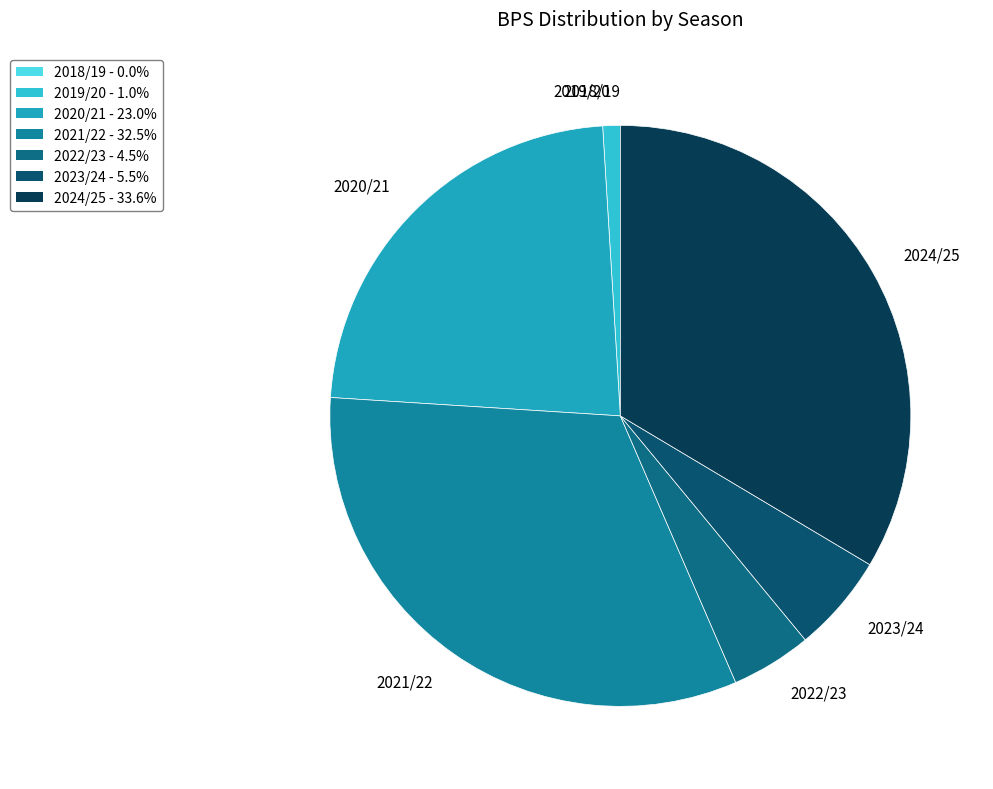

Does any single category account for the majority?

No